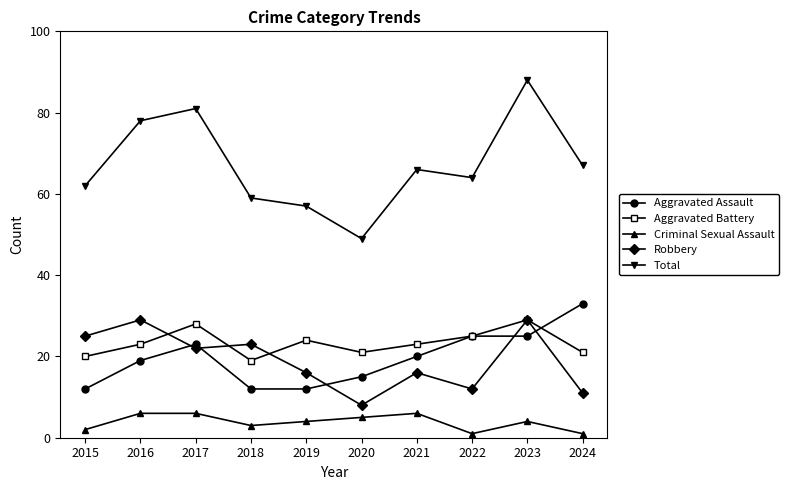

Is the value of Criminal Sexual Assault at 2019 greater than the value of Aggravated Battery at 2023?

No